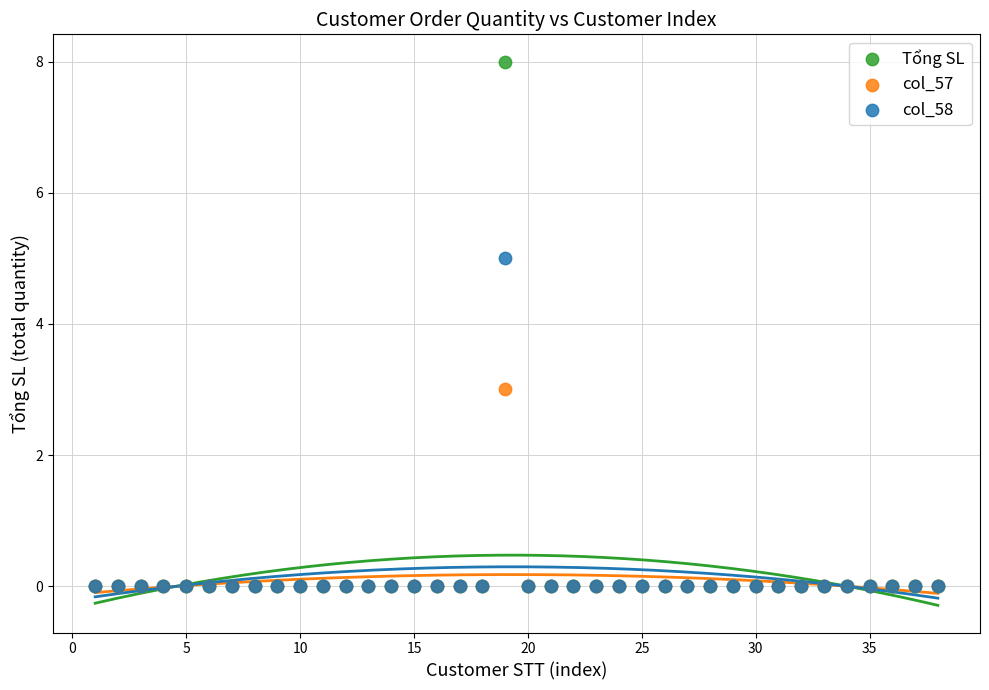

What are all the series names shown in the legend?

Tổng SL, col_57, col_58